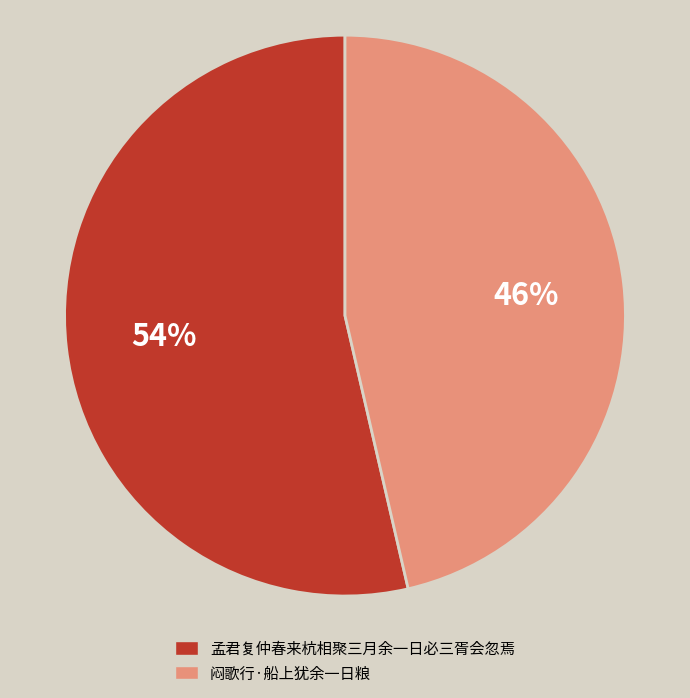

How many segments does this pie chart have?

2